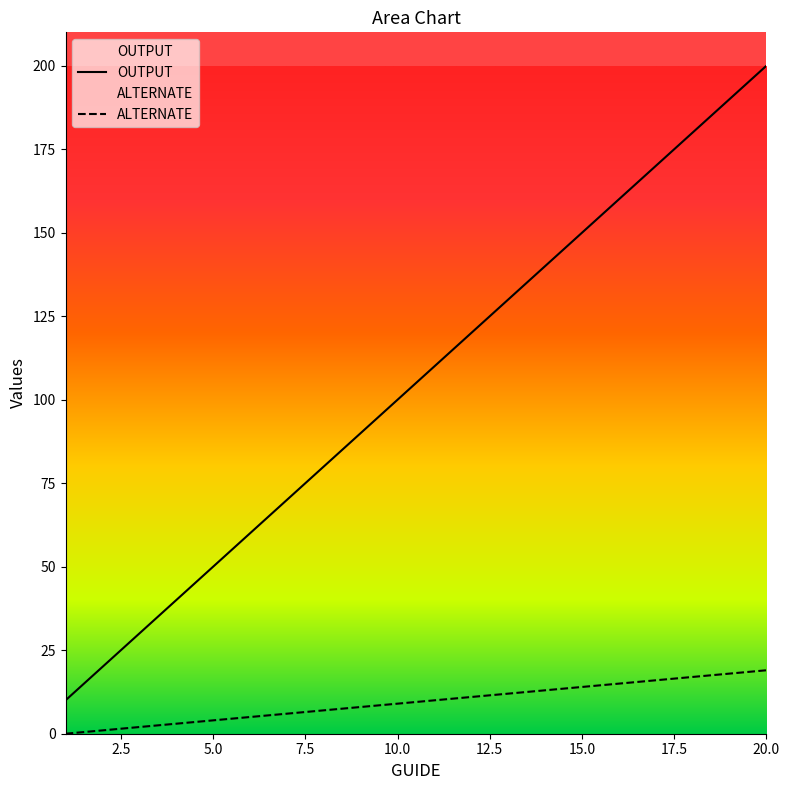

Which series has the largest range (max minus min)?

OUTPUT